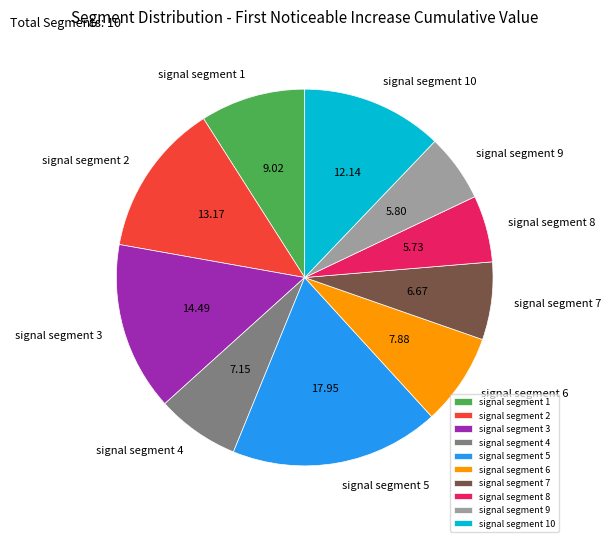

The signal segment 7 slice represents 1% of the pie. True or false?

False